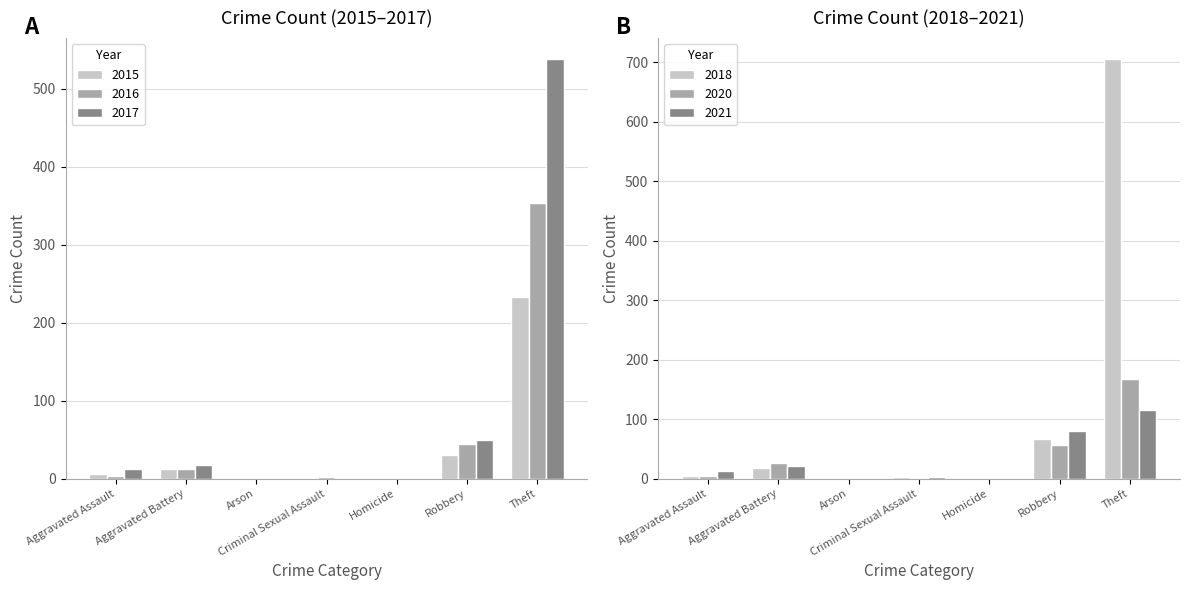

Is it true that 2015 equals 13 at Aggravated Battery?

True